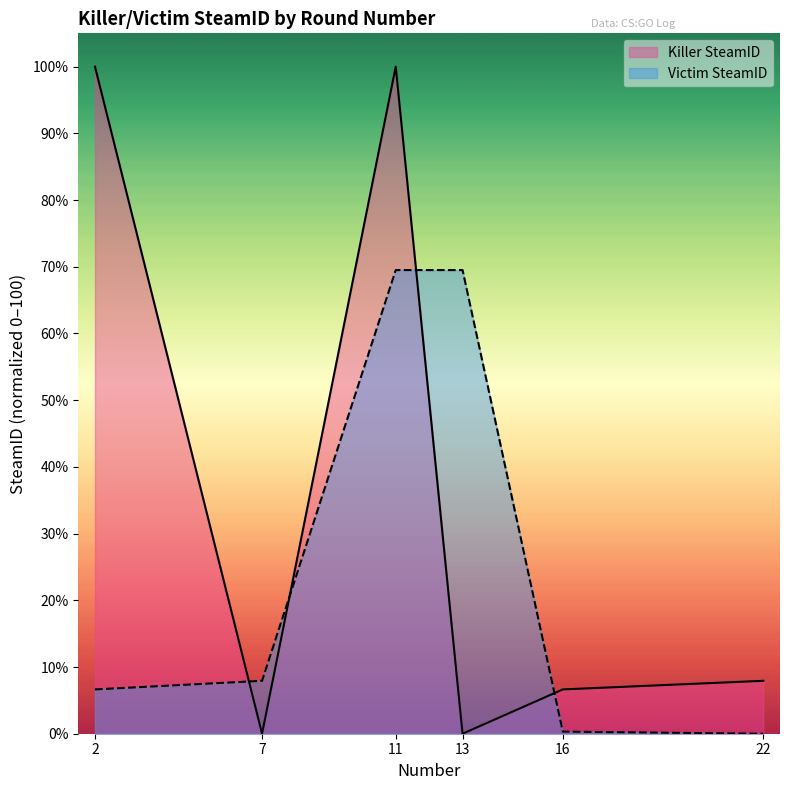

What is the difference between the second highest and second lowest values in the Killer SteamID series?

100.0